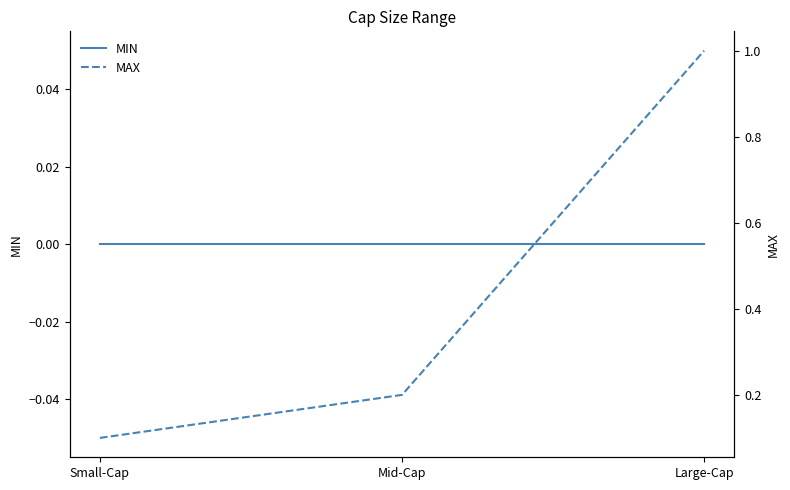

What is the sum of the MAX values at Large-Cap and Small-Cap?

1.1